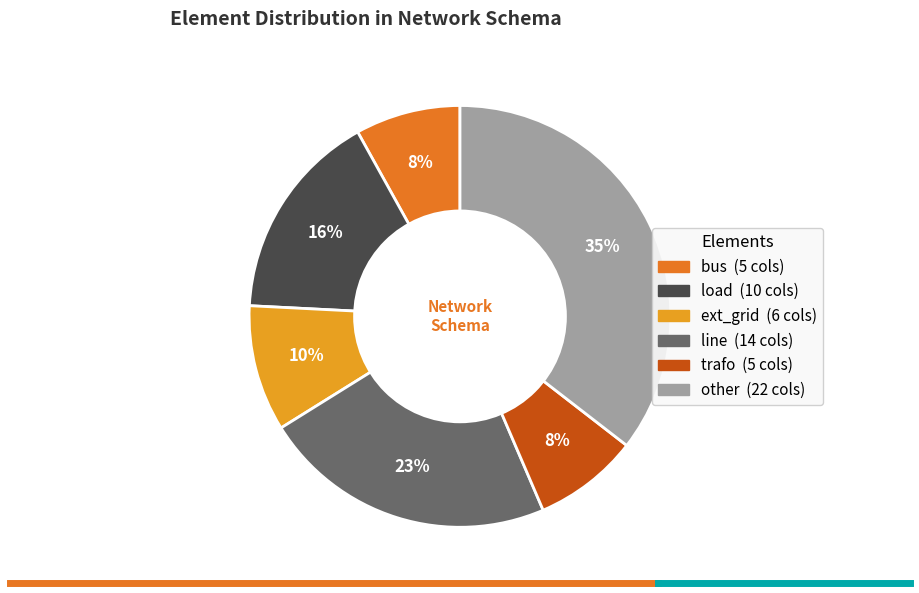

Which category has the biggest portion of the pie?

other